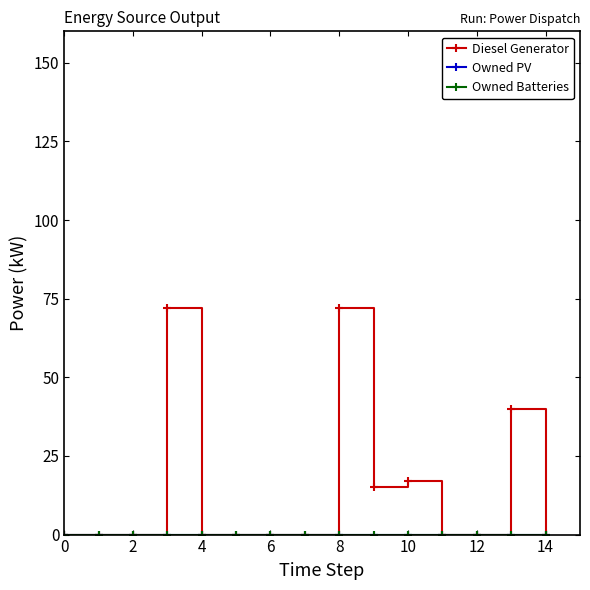

True or false: Owned Batteries and Diesel Generator intersect in this chart.

False